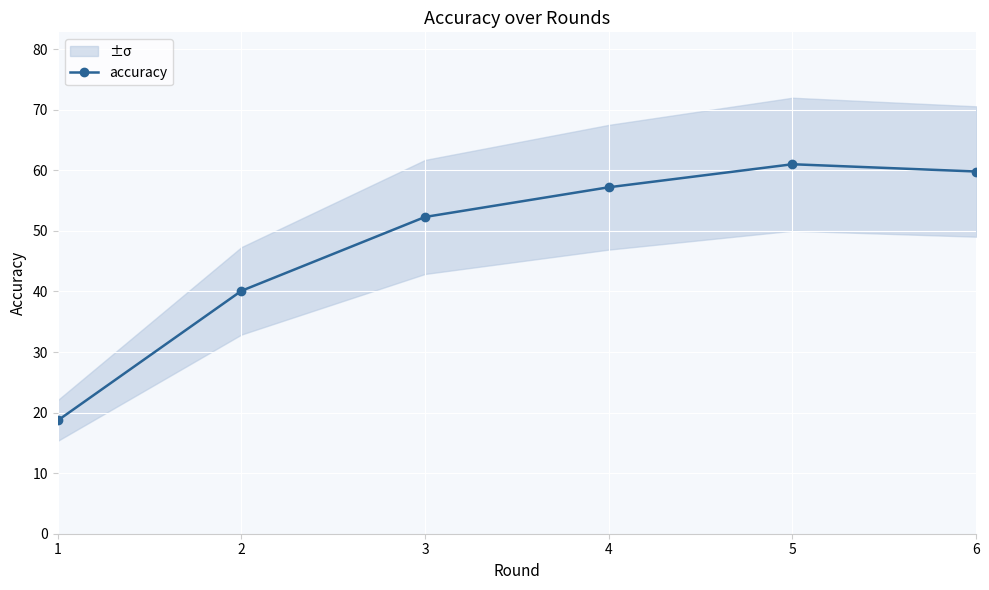

Which has a higher value, 5 or 6?

5